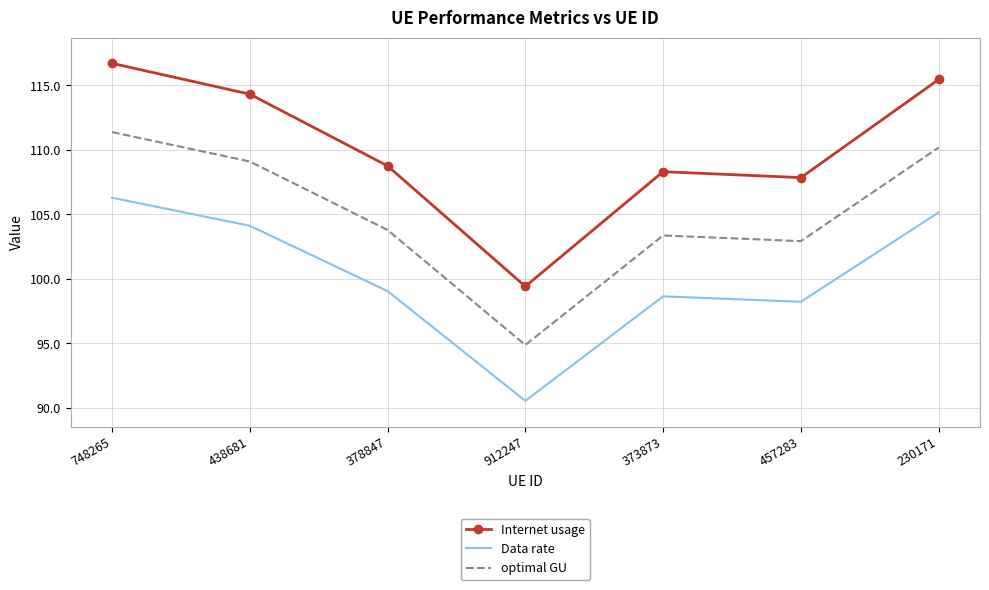

True or false: Data rate and optimal GU cross at least once.

False